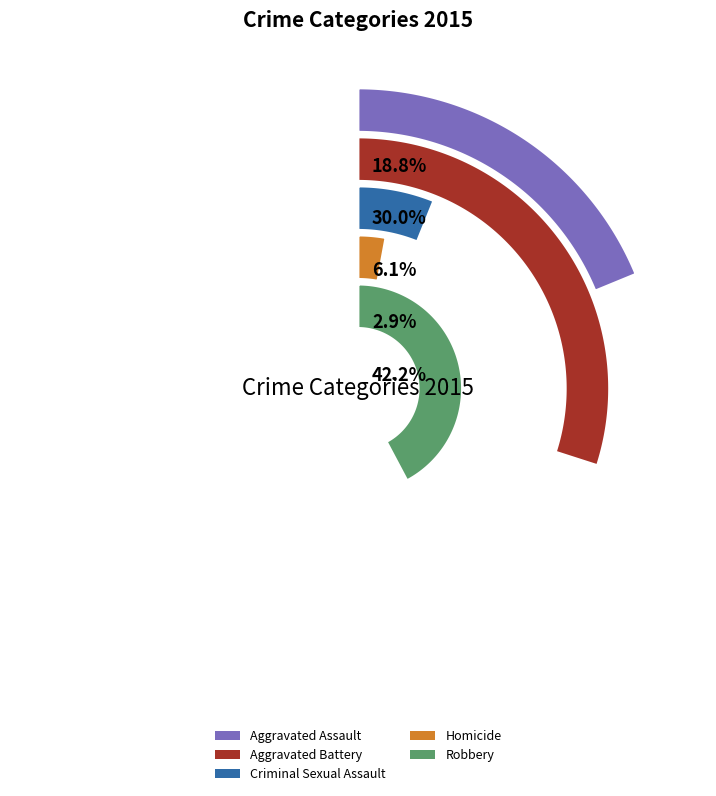

What is the largest slice in the pie chart?

Robbery